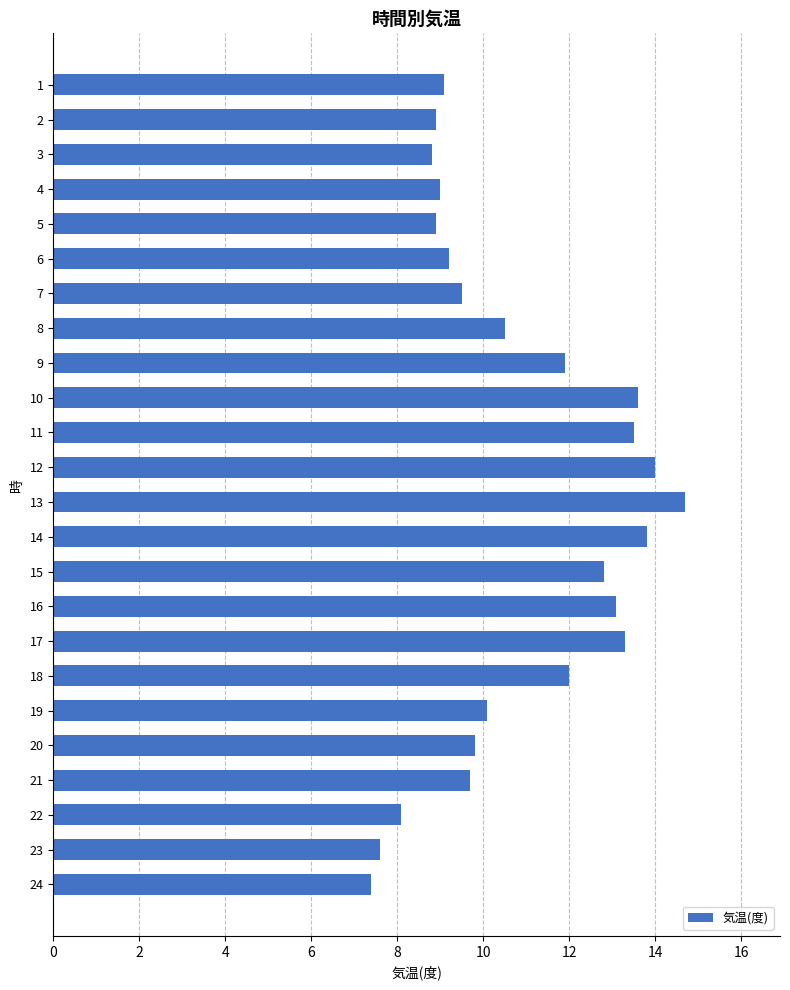

Which has a higher value, 18 or 2?

18